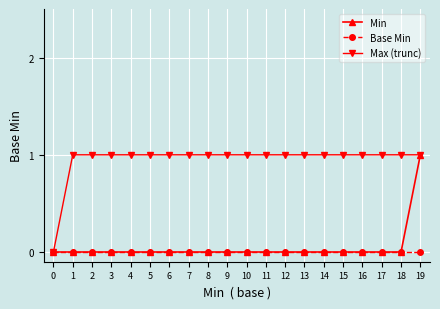

What is the difference between the highest and lowest values at 9?

1